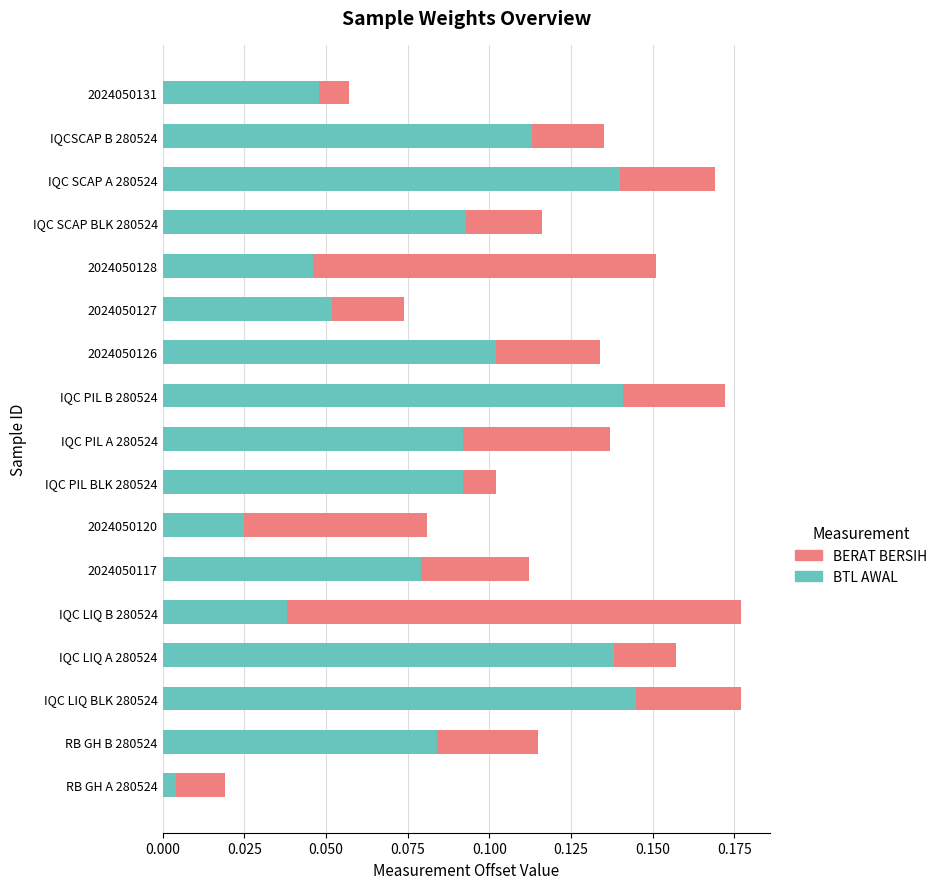

The BTL AWAL series shows 0.2 at IQC LIQ A 280524. True or false?

False